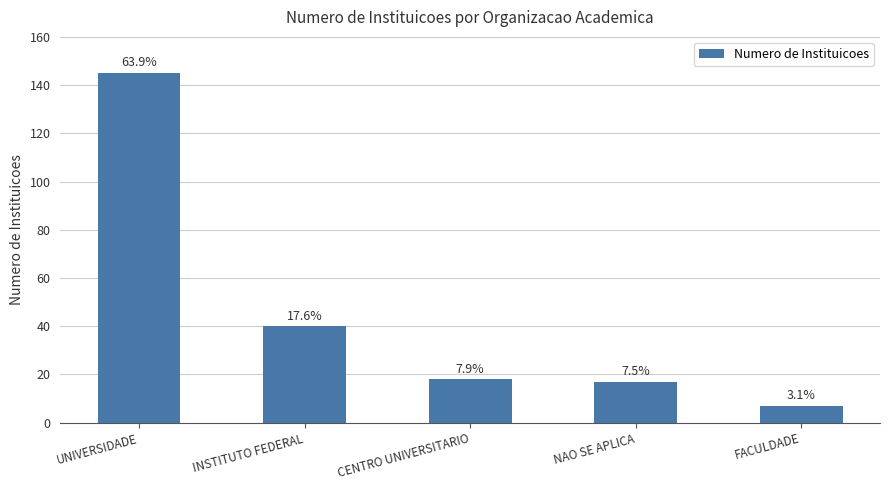

How many bars are there in total?

5